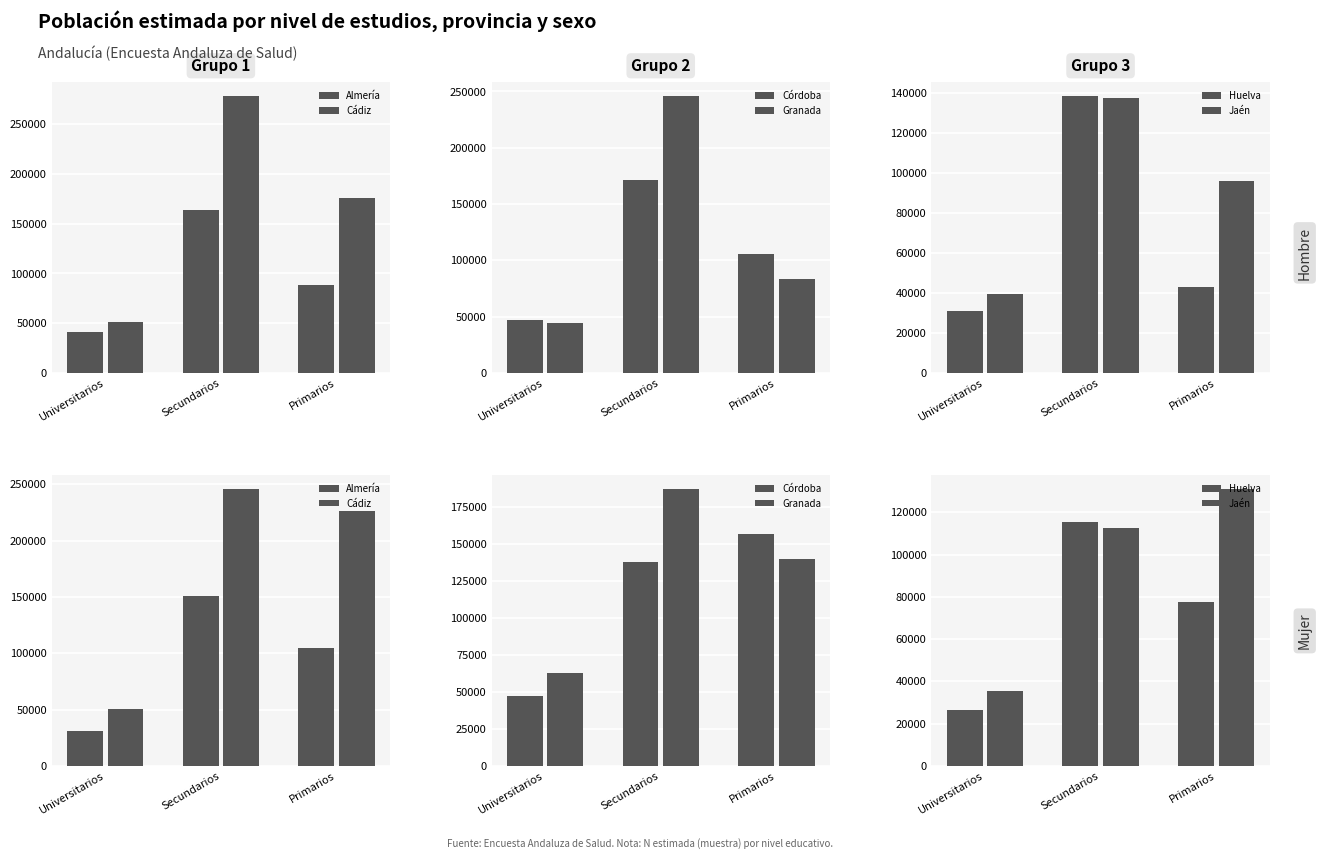

What is the value of the Cádiz bar at the 2nd from the left?

246063